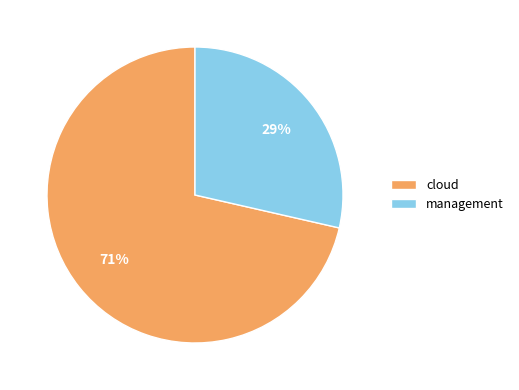

Which has a higher value, cloud or management?

cloud